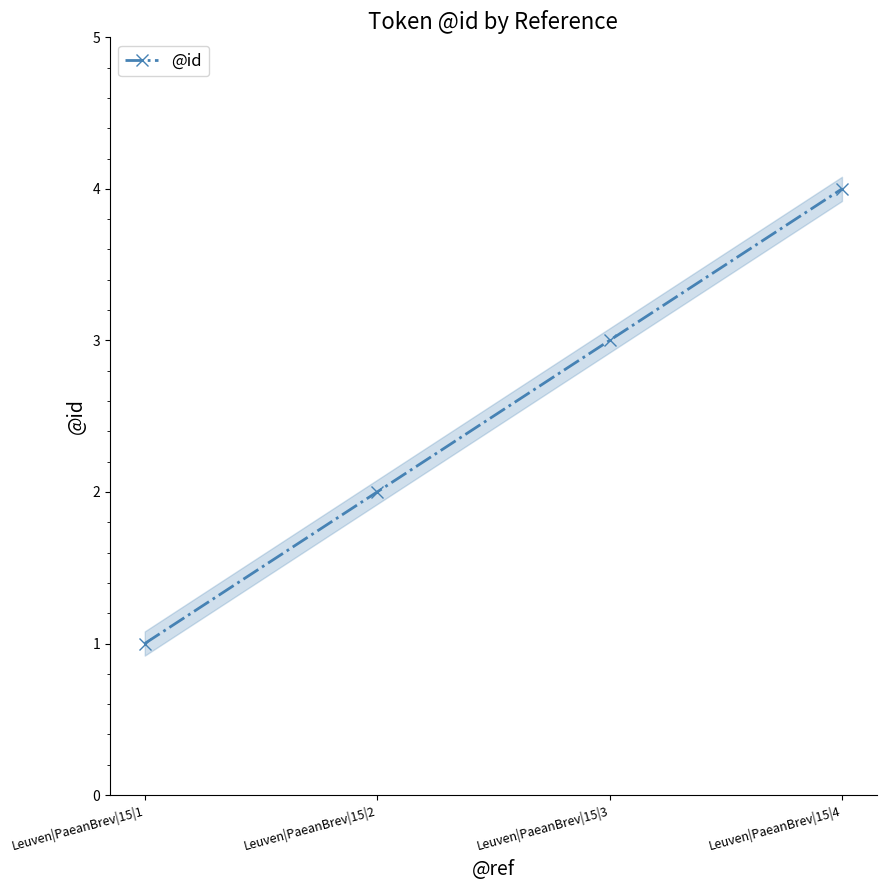

Where does the data first go above 3?

Leuven|PaeanBrev|15|4